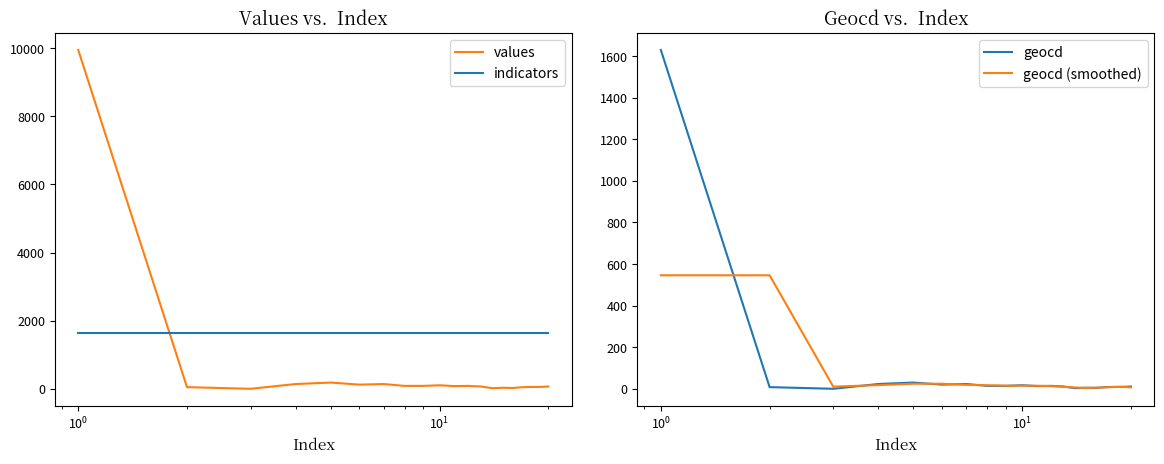

What are all the series names shown in the legend?

values, indicators, geocd, geocd (smoothed)